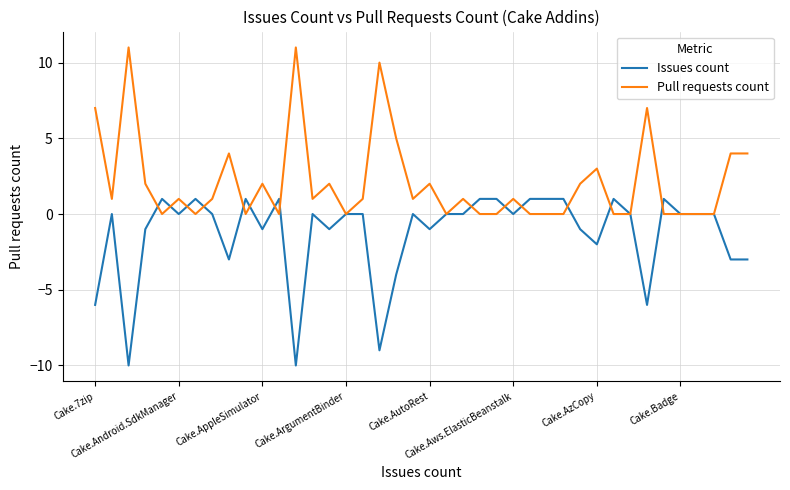

What is the maximum value shown in the chart?

11